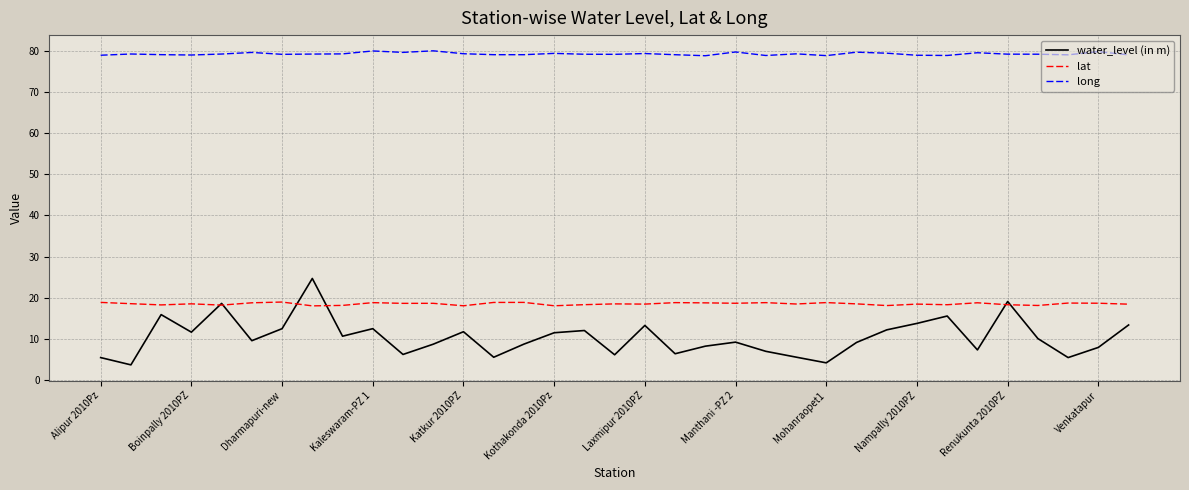

What is the highest value of the water_level (in m) series?

24.7